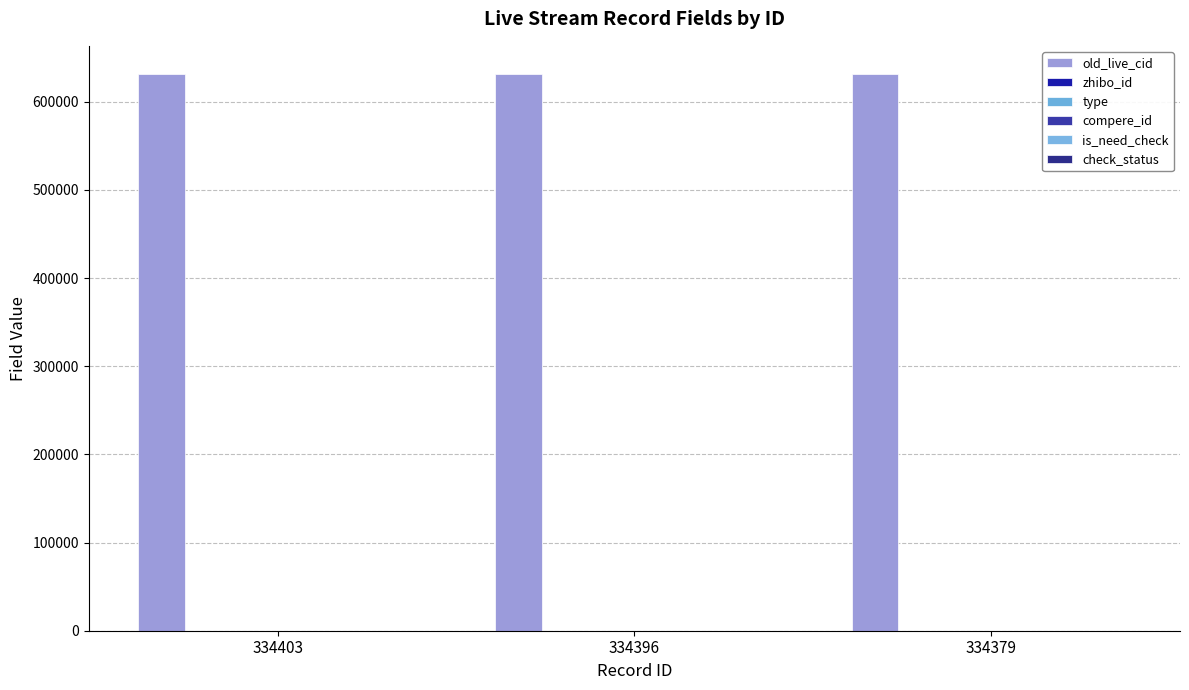

Between 334396 and 334379, which series saw the biggest shift?

old_live_cid